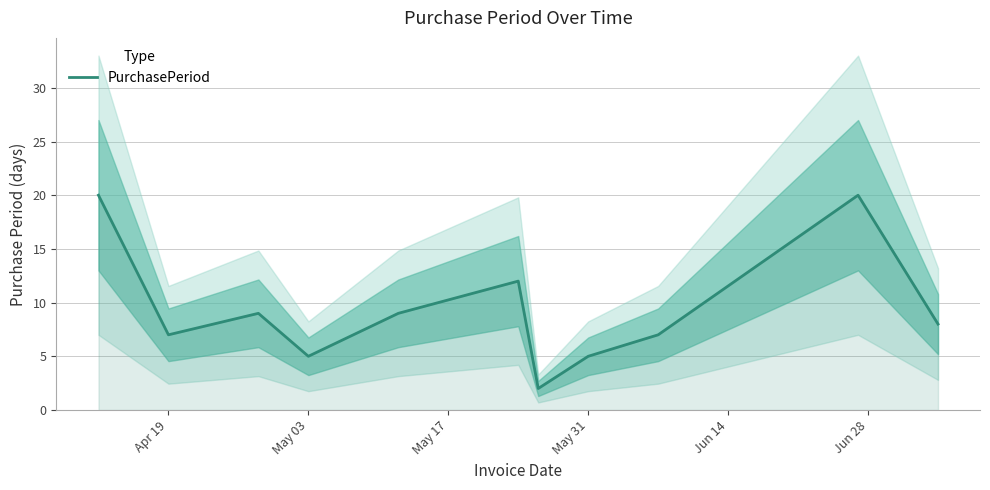

The PurchasePeriod series shows 5 at May 03. True or false?

True